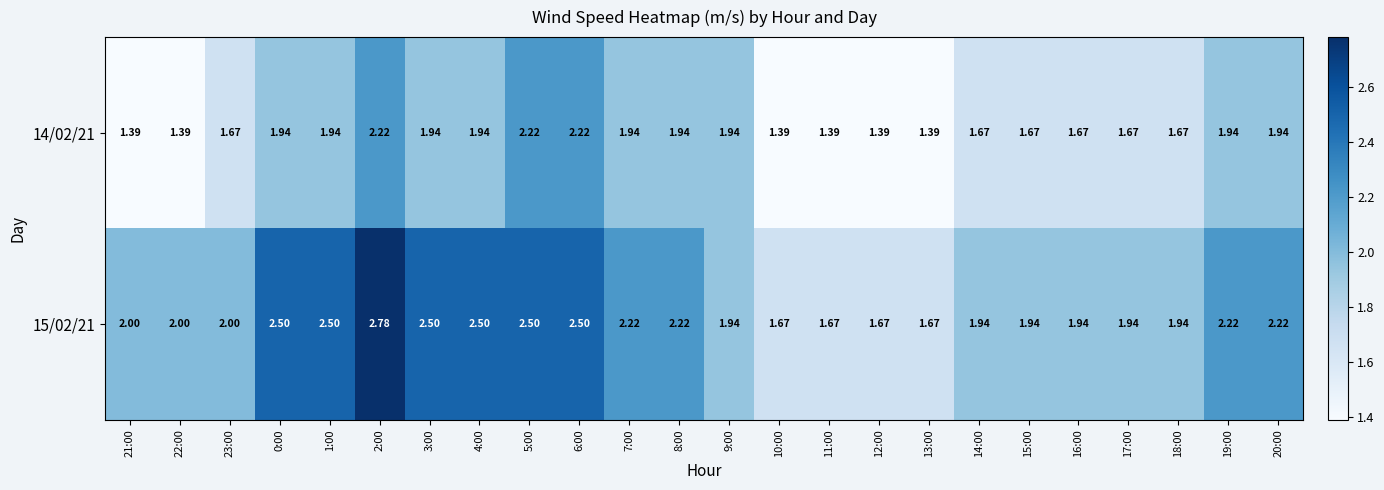

Reading left to right, what are all the values shown in this chart?

14/02/21: 21:00=1.4	22:00=1.4	23:00=1.7	0:00=1.9	1:00=1.9	2:00=2.2	3:00=1.9	4:00=1.9	5:00=2.2	6:00=2.2	7:00=1.9	8:00=1.9	9:00=1.9	10:00=1.4	11:00=1.4	12:00=1.4	13:00=1.4	14:00=1.7	15:00=1.7	16:00=1.7	17:00=1.7	18:00=1.7	19:00=1.9	20:00=1.9
15/02/21: 21:00=2.0	22:00=2.0	23:00=2.0	0:00=2.5	1:00=2.5	2:00=2.8	3:00=2.5	4:00=2.5	5:00=2.5	6:00=2.5	7:00=2.2	8:00=2.2	9:00=1.9	10:00=1.7	11:00=1.7	12:00=1.7	13:00=1.7	14:00=1.9	15:00=1.9	16:00=1.9	17:00=1.9	18:00=1.9	19:00=2.2	20:00=2.2